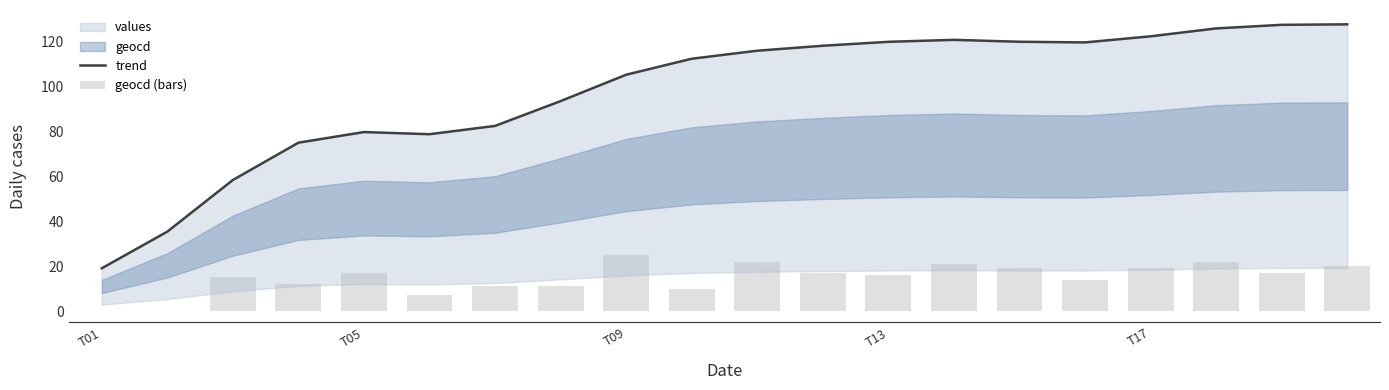

The value of trend at 18 is 181.9. True or false?

False